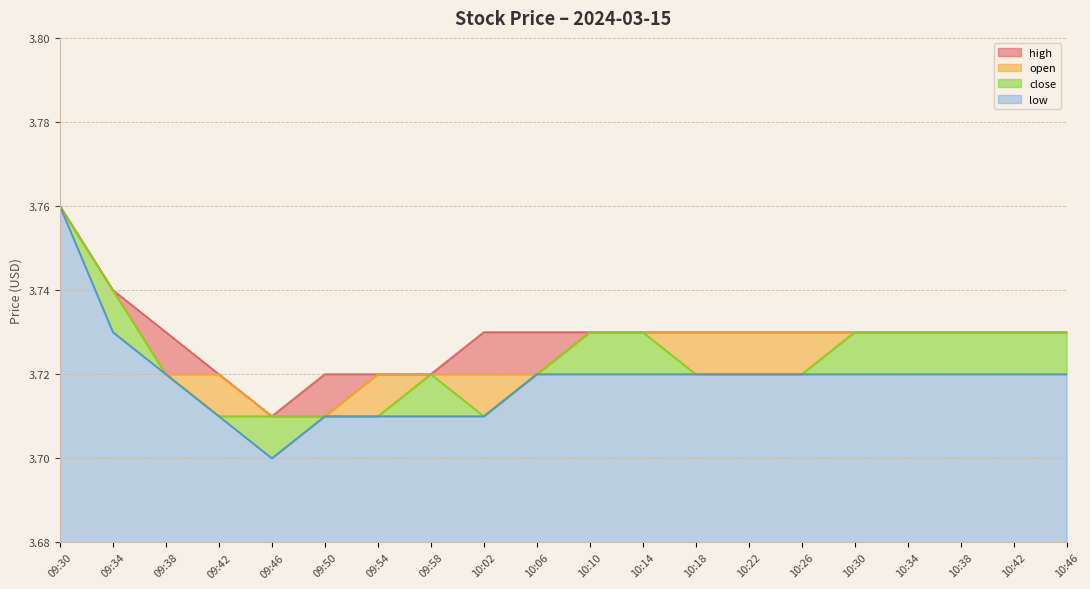

Rank the series by their maximum value, from highest to lowest.

high, open, close, low